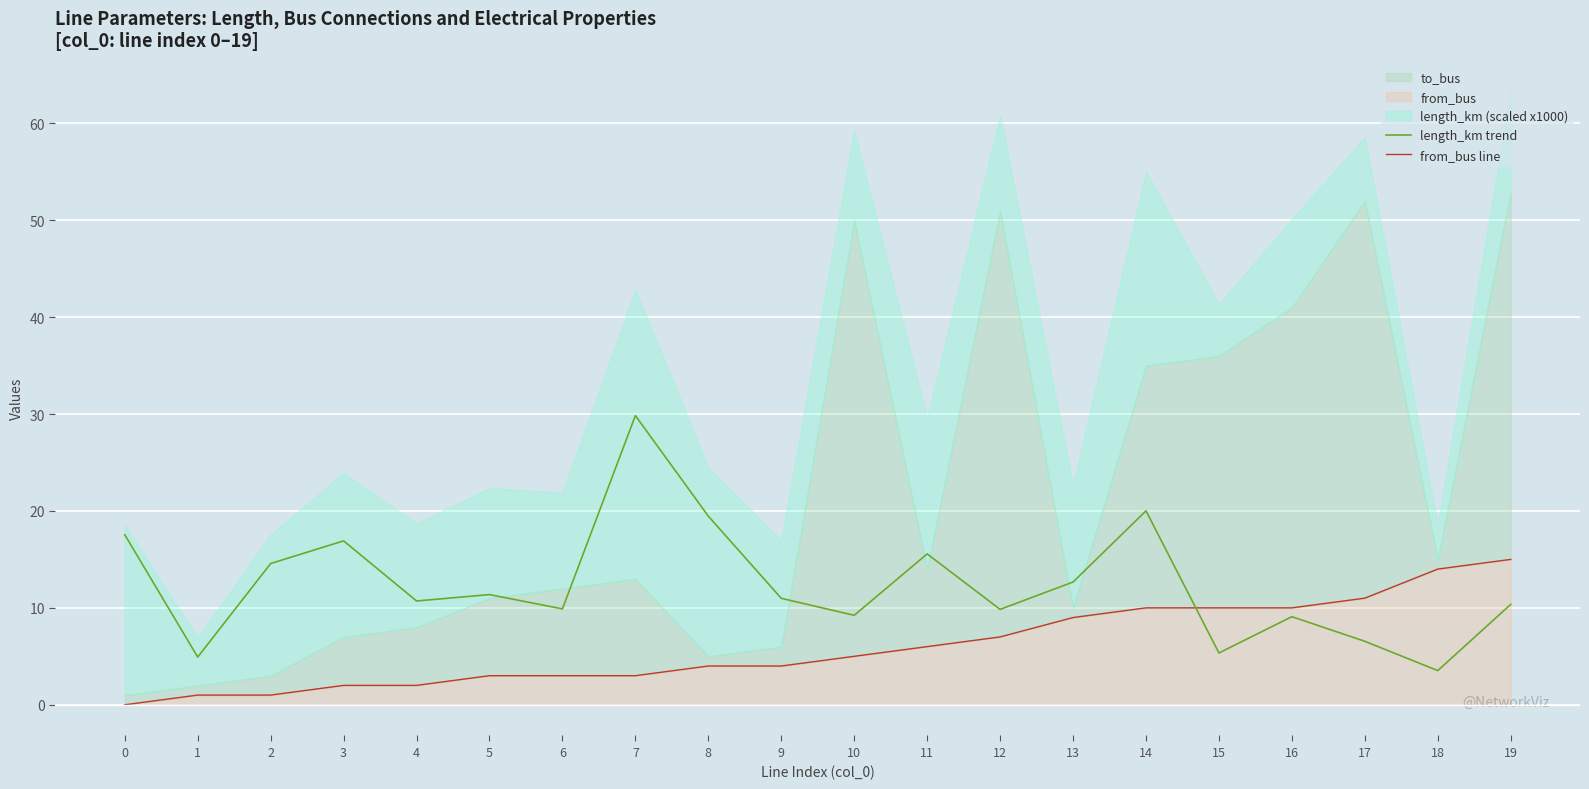

The value of length_km trend at 18 is 0.8. True or false?

False